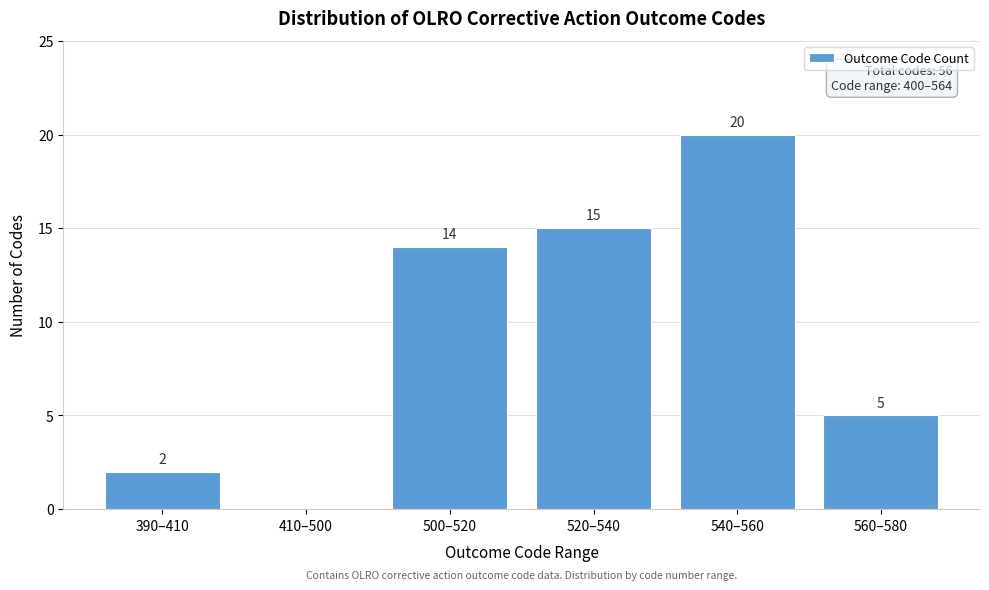

Reading left to right, extract all data points from this chart.

390–410=2	410–500=0	500–520=14	520–540=15	540–560=20	560–580=5